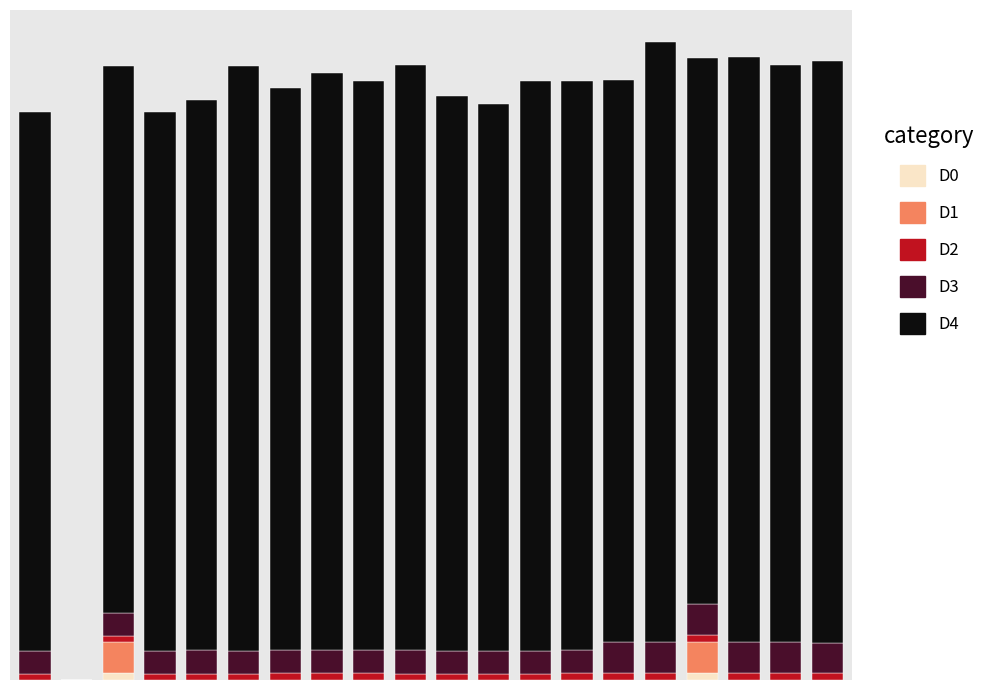

What are all the series names shown in the legend?

D0, D1, D2, D3, D4